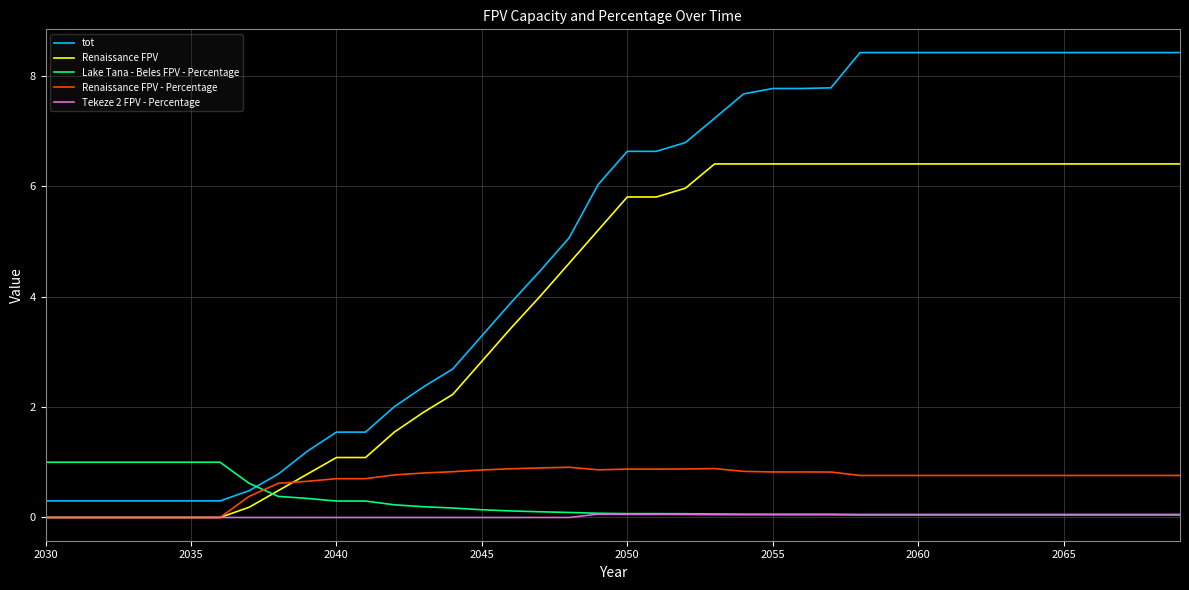

List the series in order of their peak value, highest first.

tot, Renaissance FPV, Lake Tana - Beles FPV - Percentage, Renaissance FPV - Percentage, Tekeze 2 FPV - Percentage